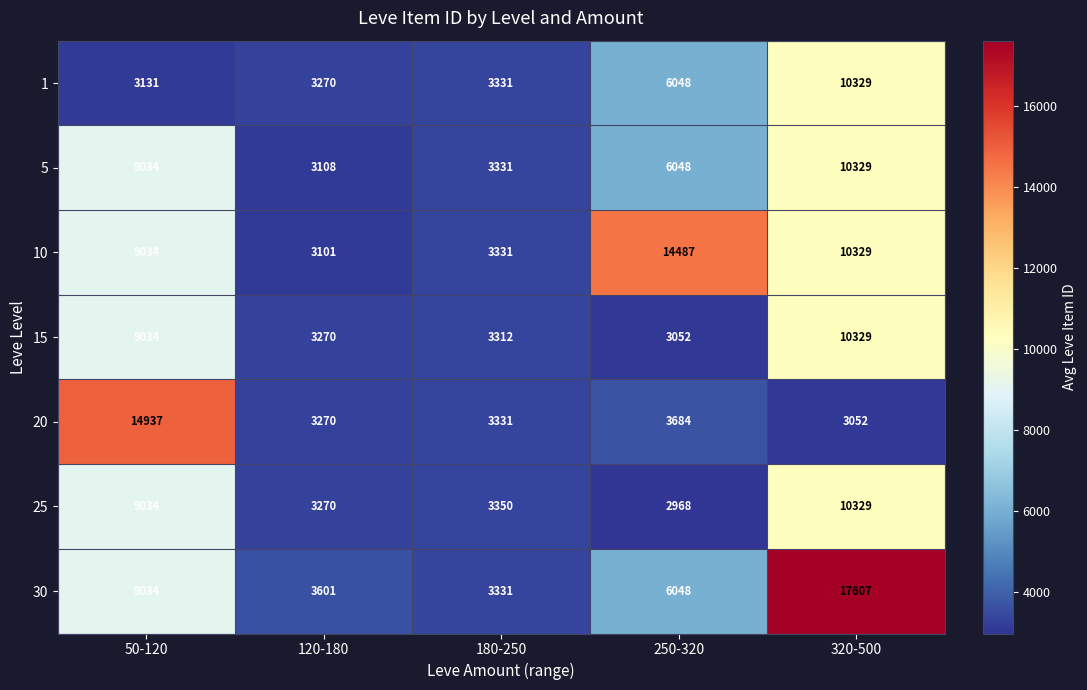

What is the difference between the second highest and minimum values in the 15 series?

5982